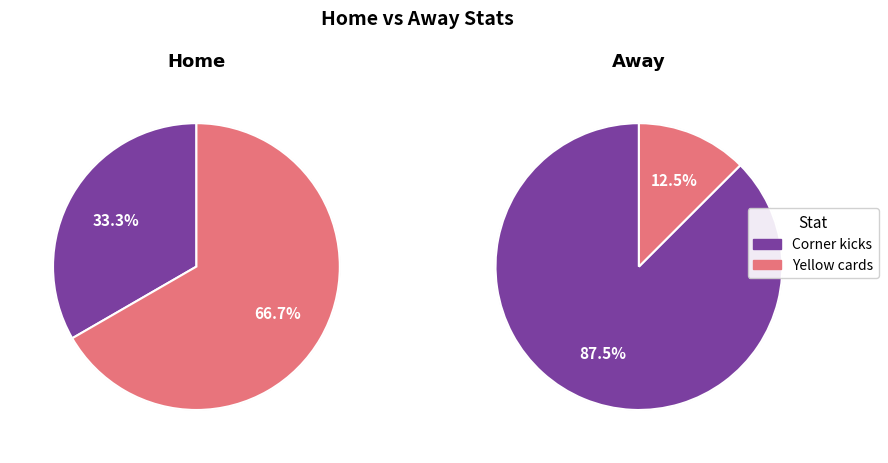

What percentage is NOT represented by Corner kicks?

66.7%